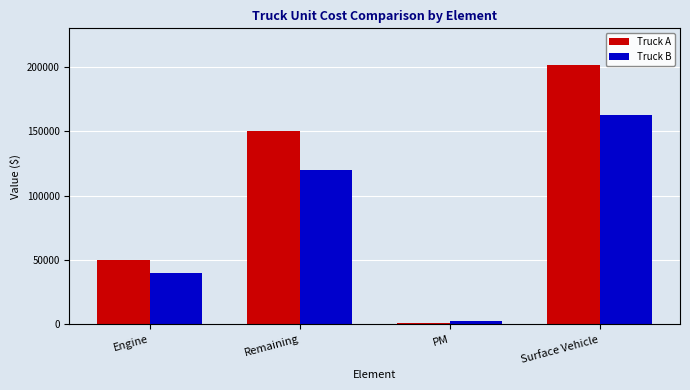

The value of Truck A at PM is 1500. True or false?

True